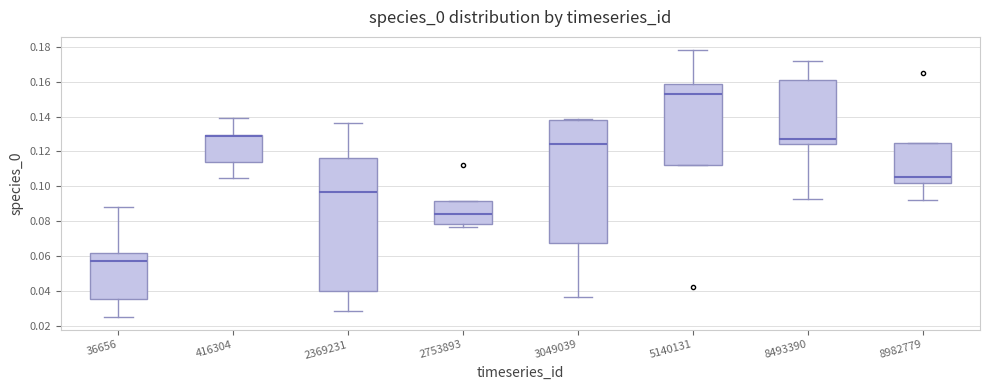

Reading left to right, read every box against the y-axis: the position of its median line, the range the box covers, and the ends of its whiskers. The values are not printed on the chart, so give them approximately, as read against the axis.

36656: median 0.058, box 0.036 to 0.062, whiskers 0.026 to 0.088
416304: median 0.128, box 0.114 to 0.130, whiskers 0.104 to 0.140
2369231: median 0.096, box 0.040 to 0.116, whiskers 0.028 to 0.136
2753893: median 0.084, box 0.078 to 0.092, whiskers 0.076 to 0.092
3049039: median 0.124, box 0.068 to 0.138, whiskers 0.036 to 0.138
5140131: median 0.152, box 0.112 to 0.158, whiskers 0.112 to 0.178
8493390: median 0.126, box 0.124 to 0.162, whiskers 0.092 to 0.172
8982779: median 0.106, box 0.102 to 0.124, whiskers 0.092 to 0.124